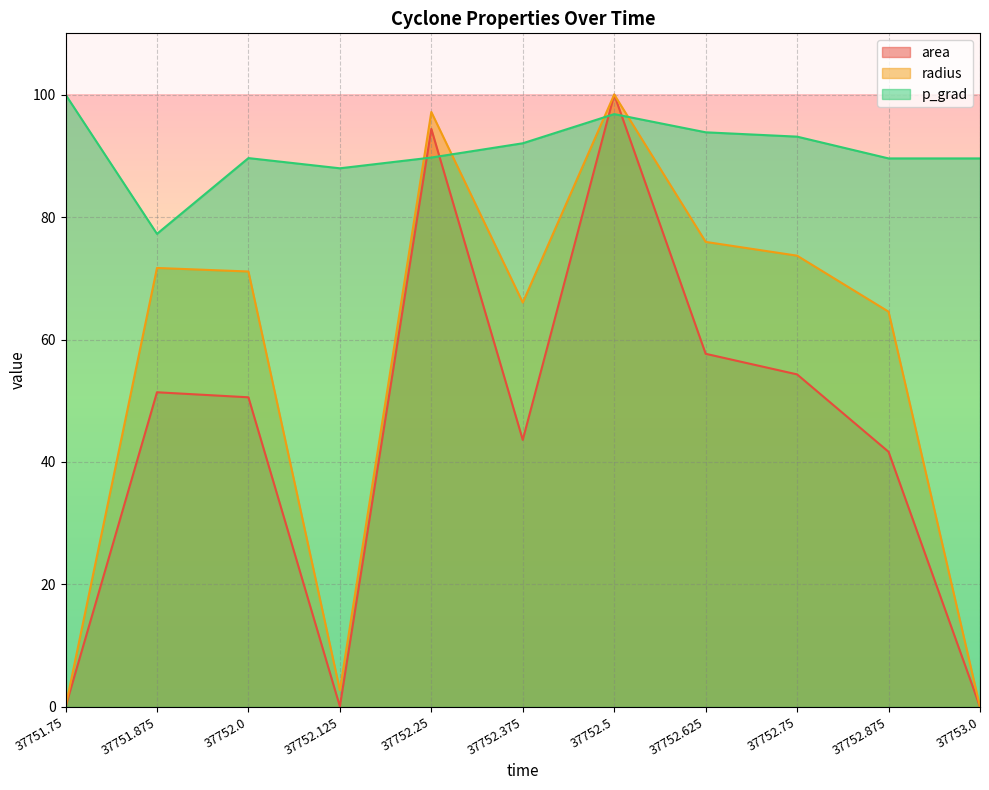

What is the value of the area point at the 9th from the left?

54.3